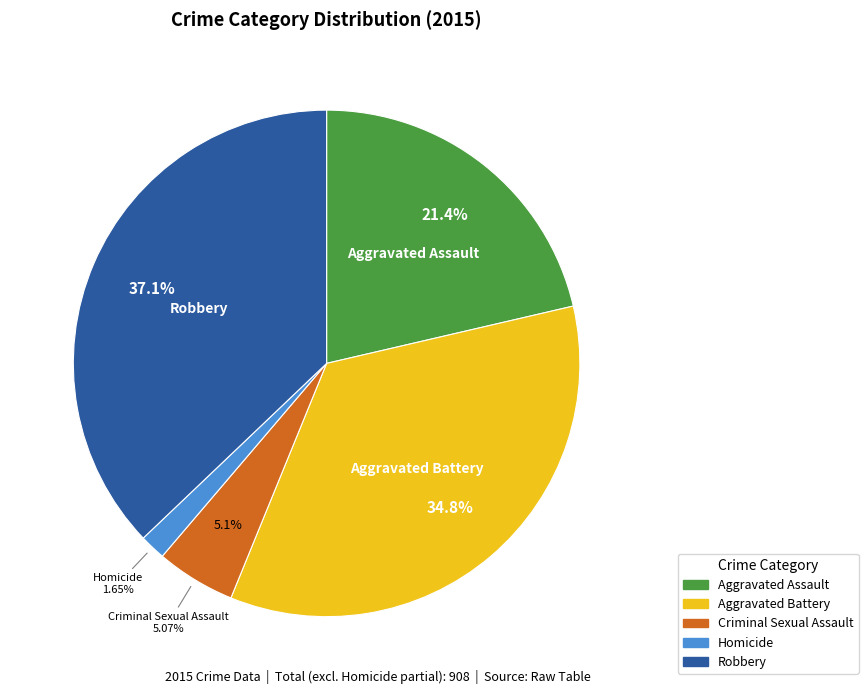

Do Aggravated Battery and Homicide together represent more than half of the pie?

No